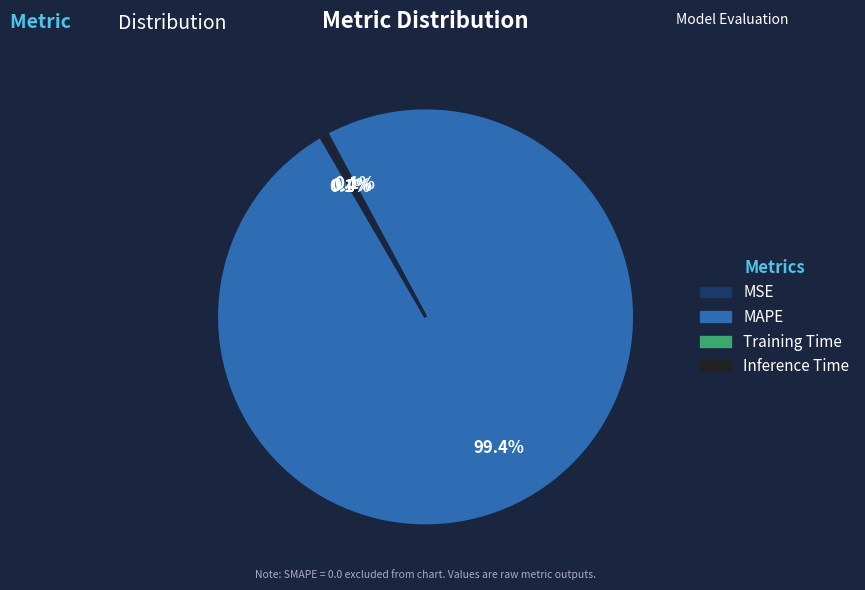

Is there a majority slice in this chart?

Yes